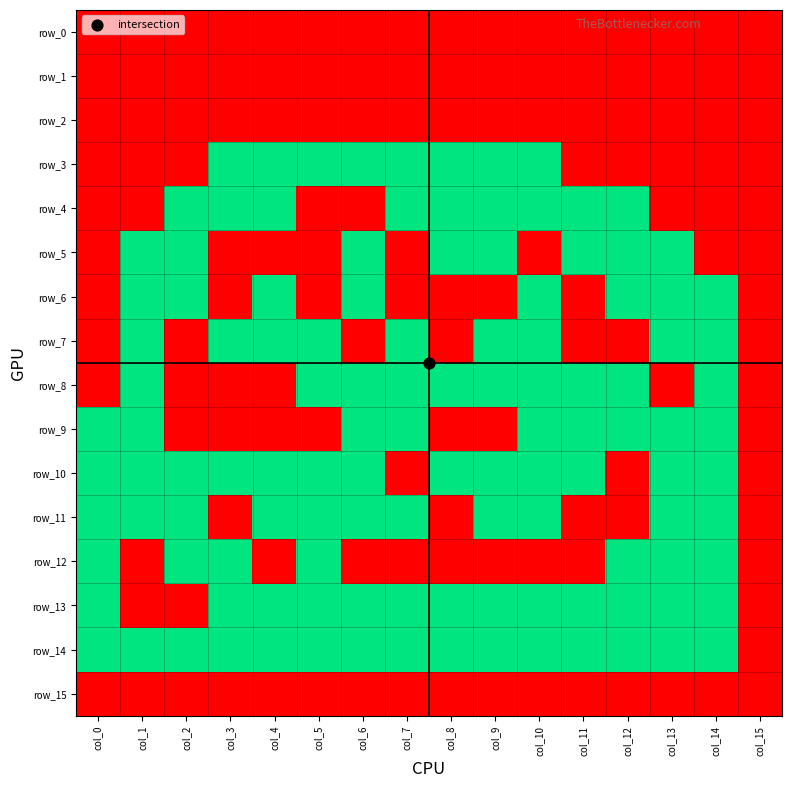

How many categories are shown in the chart?

16